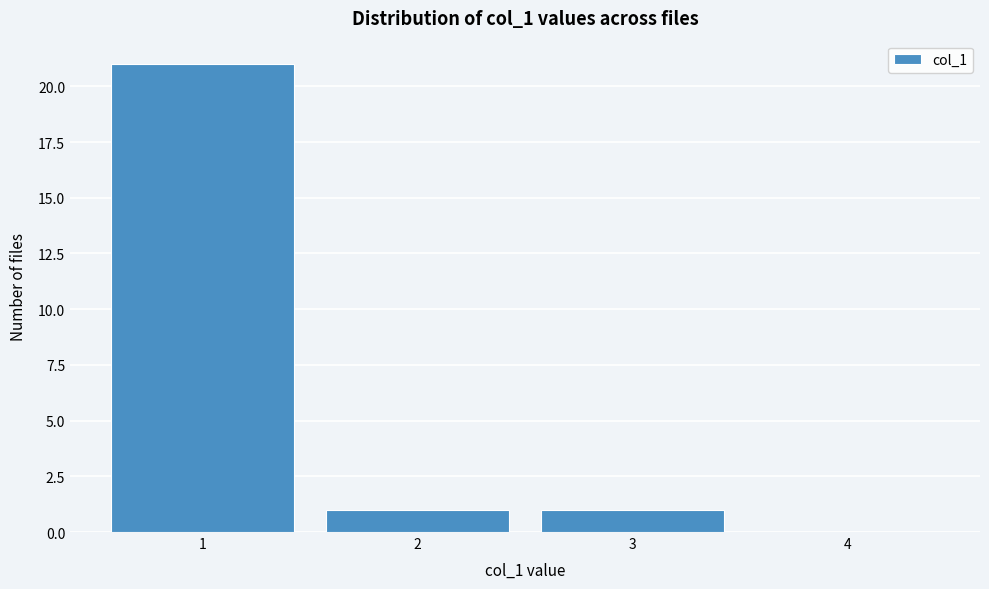

Reading left to right, list every bar in this chart as the range it spans on the x-axis followed by its height. The values are not printed on the chart, so give them approximately, as read against the axis.

0.5 to 1.5: 21
1.5 to 2.5: 1
2.5 to 3.5: 1
3.5 to 4.5: 0